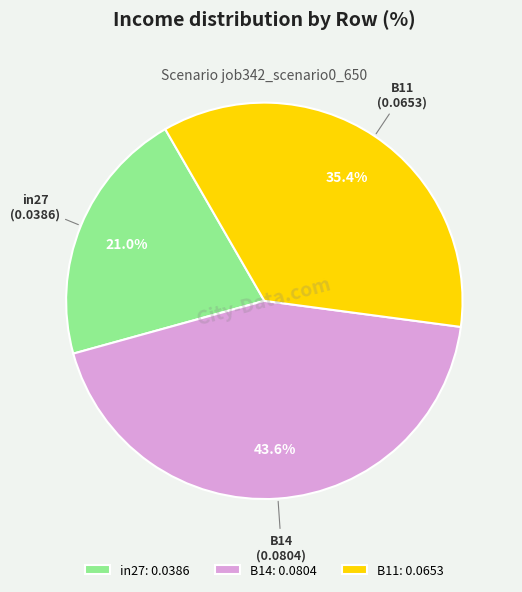

Is there a majority slice in this chart?

No